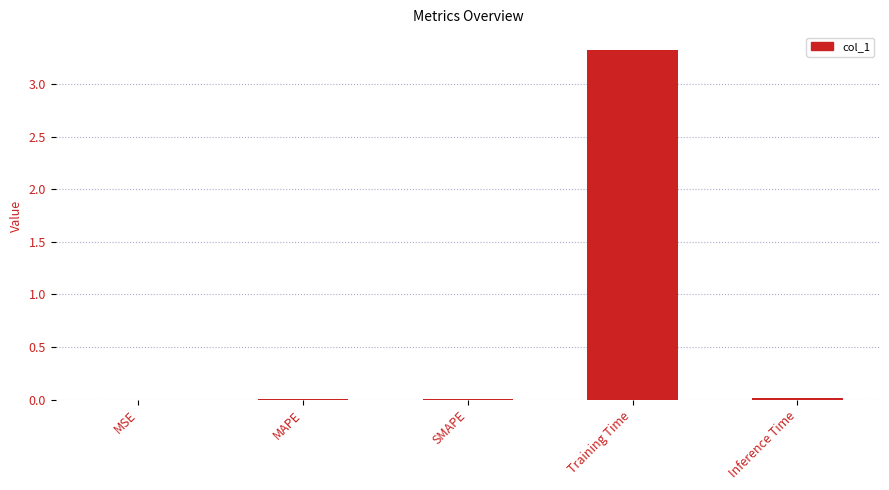

What is the maximum value shown in the chart?

3.3